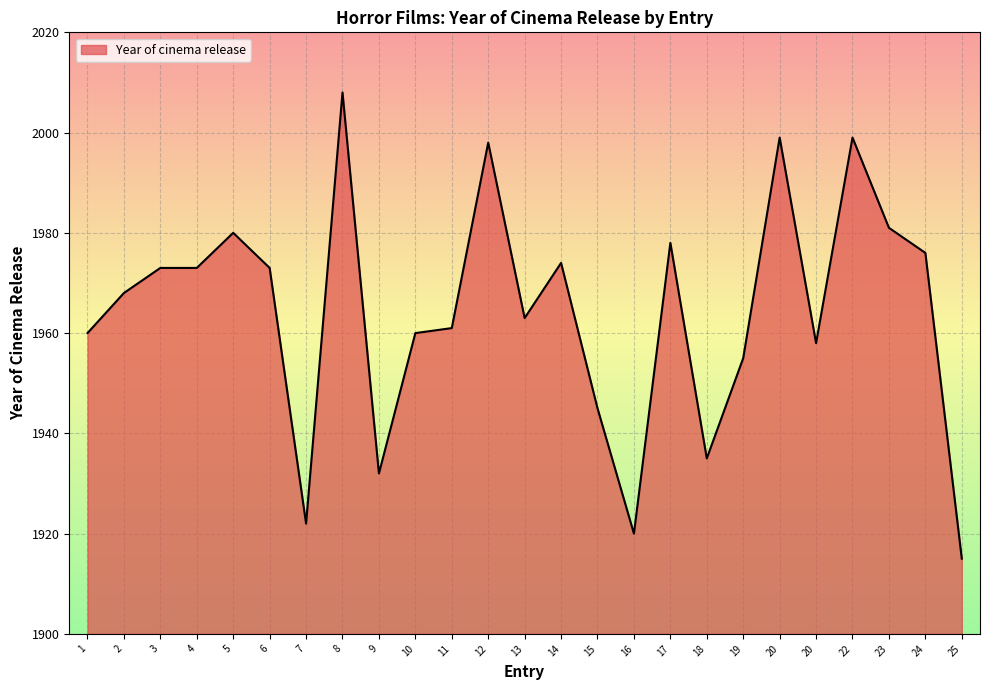

Rank the categories by value from lowest to highest.

25, 16, 7, 9, 18, 15, 19, 20, 1, 10, 11, 13, 2, 3, 4, 6, 14, 24, 17, 5, 23, 12, 20, 22, 8